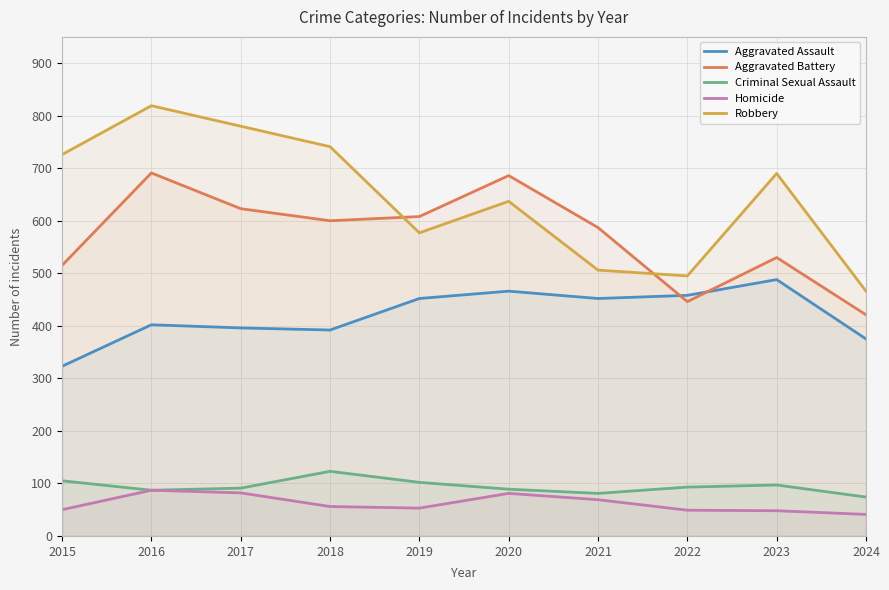

What is the difference between the maximum and minimum values in the Aggravated Battery series?

270